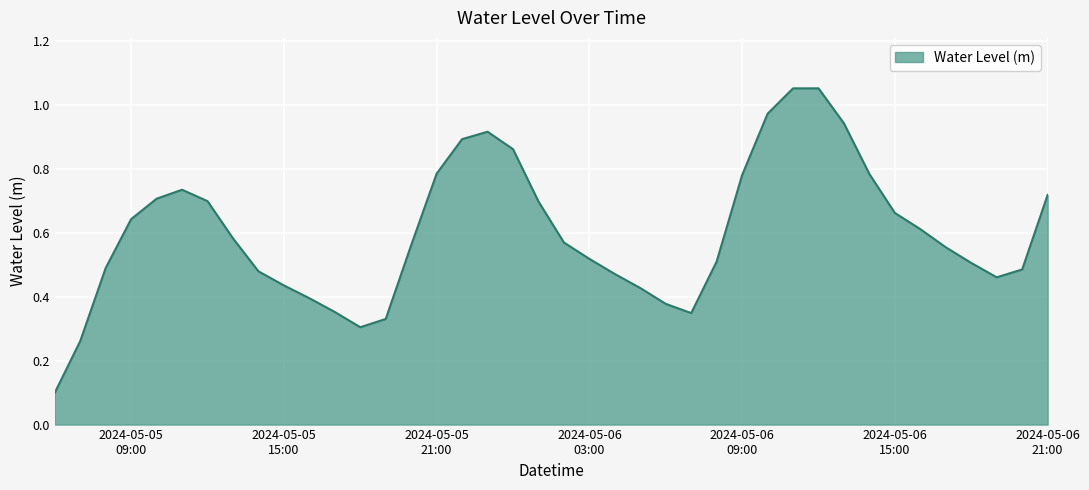

What is the sum of all values?

24.1